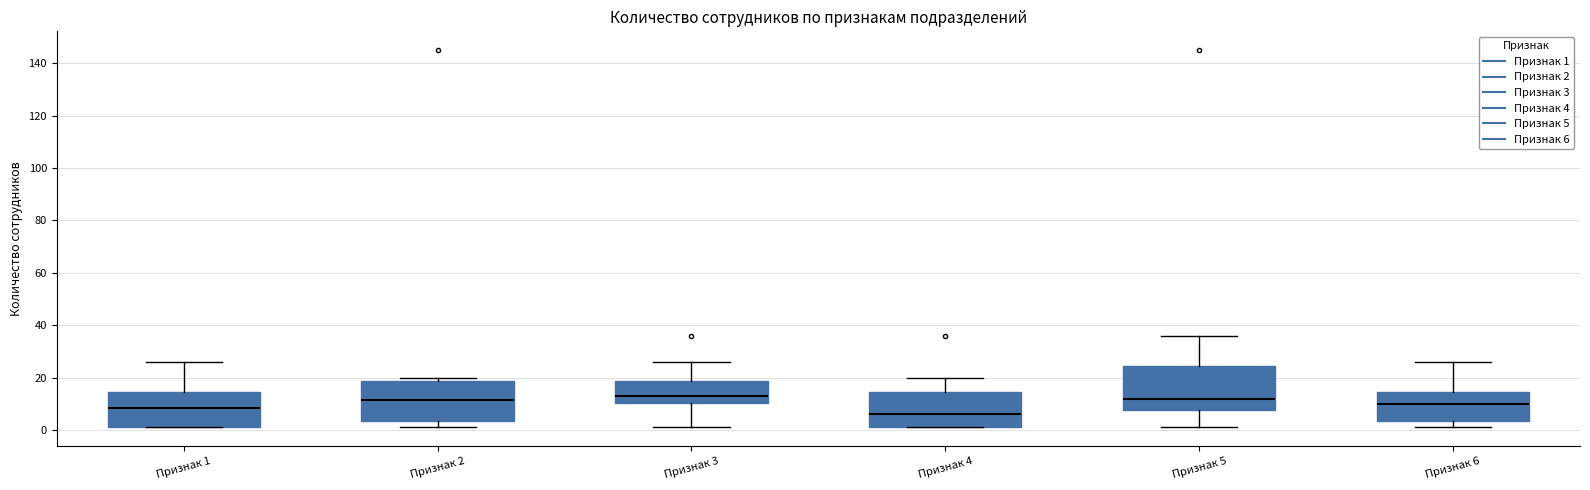

Which box's median line is the lowest?

Признак 4